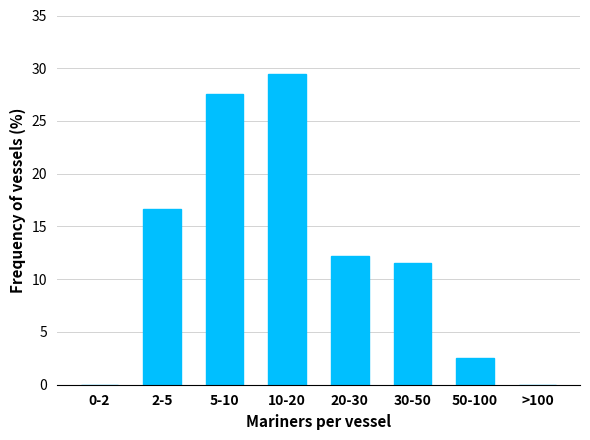

Reading left to right, what are all the values shown in this chart?

0-2=0.0	2-5=16.7	5-10=27.6	10-20=29.5	20-30=12.2	30-50=11.5	50-100=2.6	>100=0.0